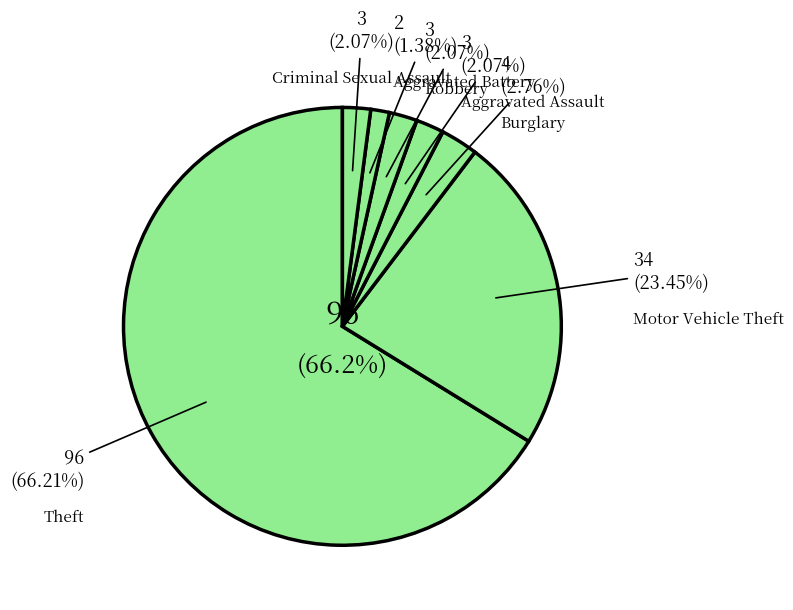

What is the majority slice?

Theft